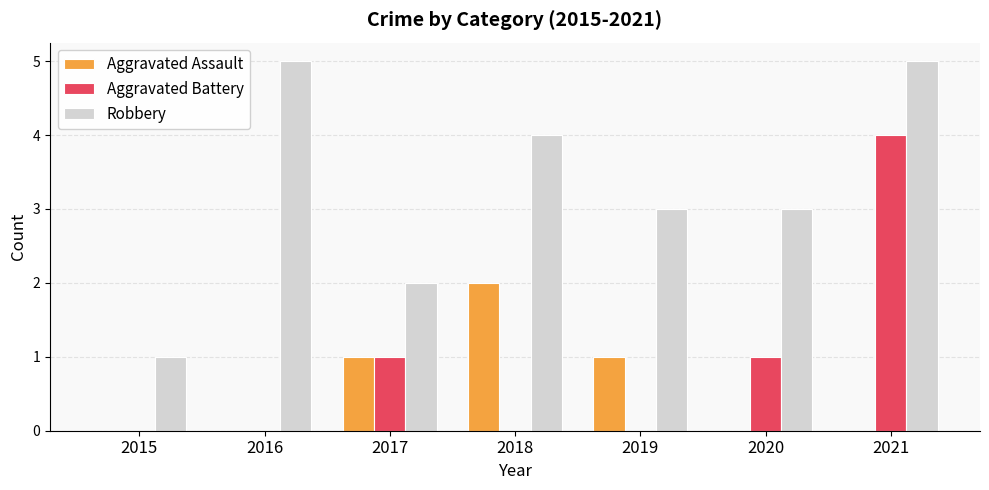

Which series changed the most between 2015 and 2016?

Robbery